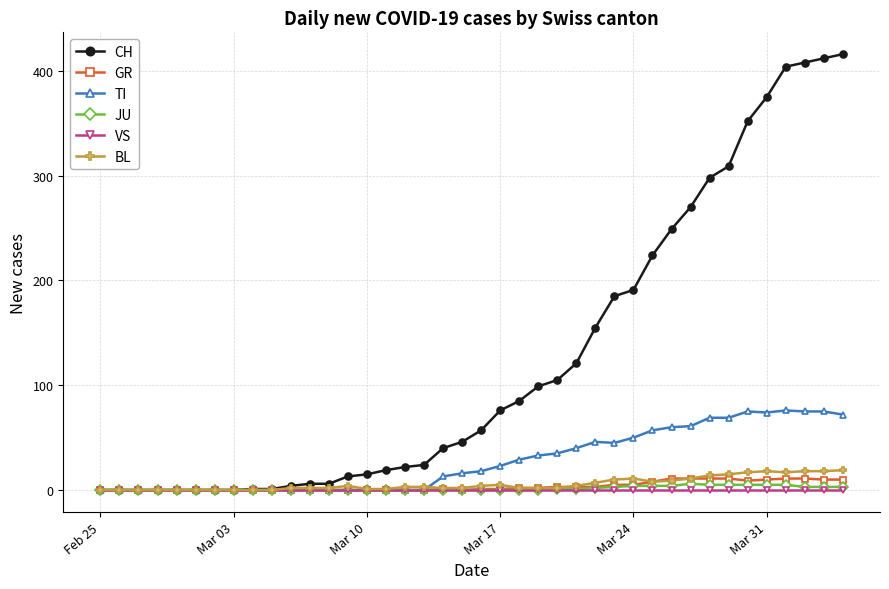

At how many categories does at least one series exceed 389?

4